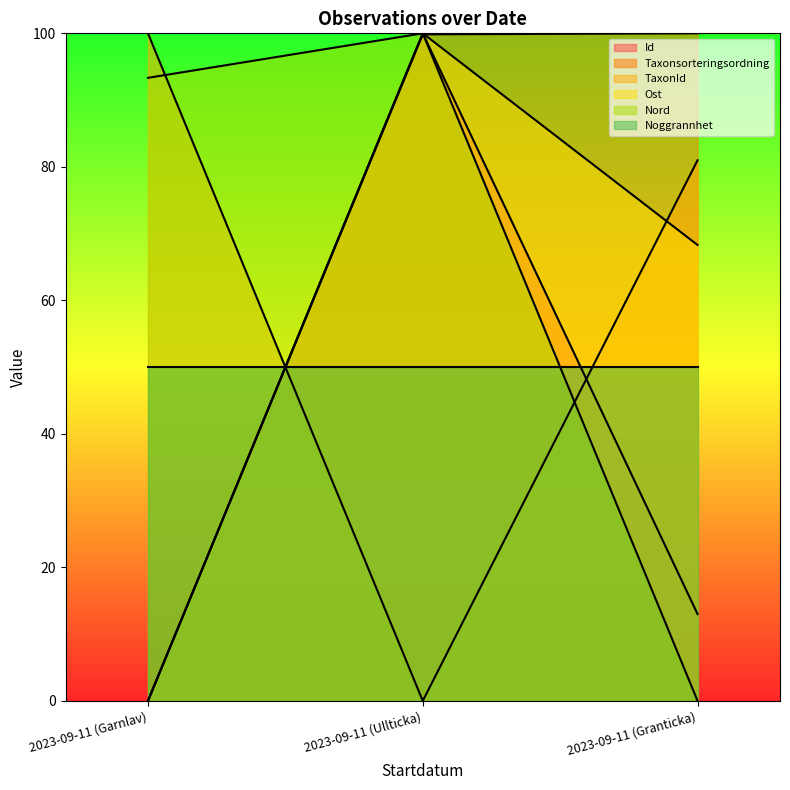

Rank the categories by Nord value from lowest to highest.

2023-09-11 (Granticka), 2023-09-11 (Garnlav), 2023-09-11 (Ullticka)